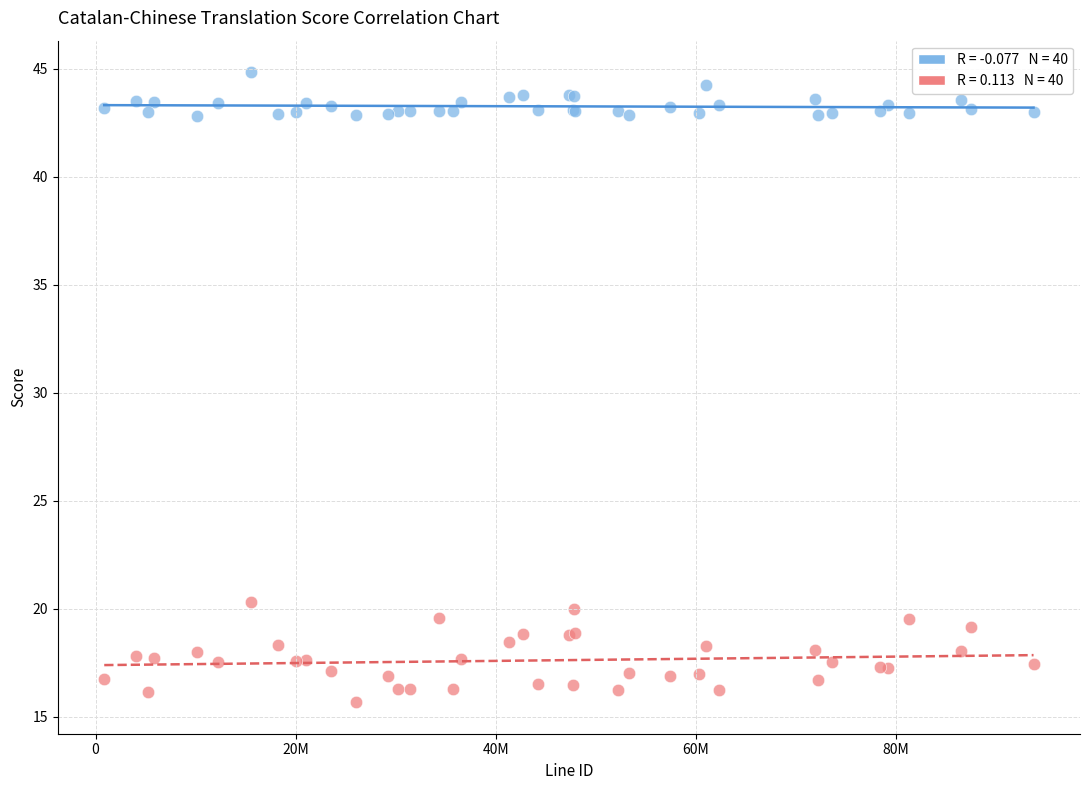

Across all series, what Y value is closest to 30?

20.3